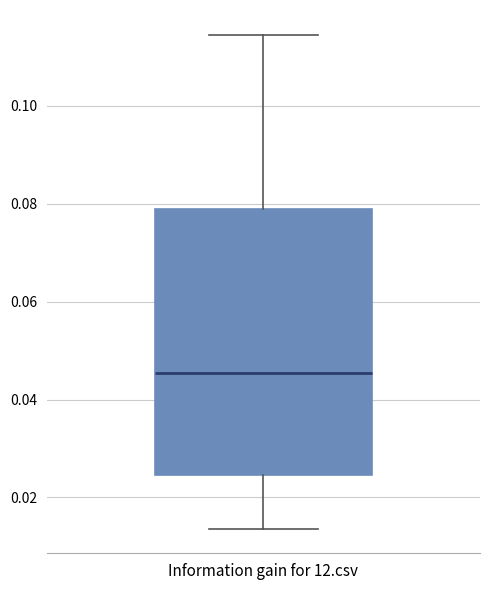

Where does the lower whisker of the box for Information gain for 12.csv end on the y-axis? The values are not printed on the chart, so give them approximately, as read against the axis.

0.014